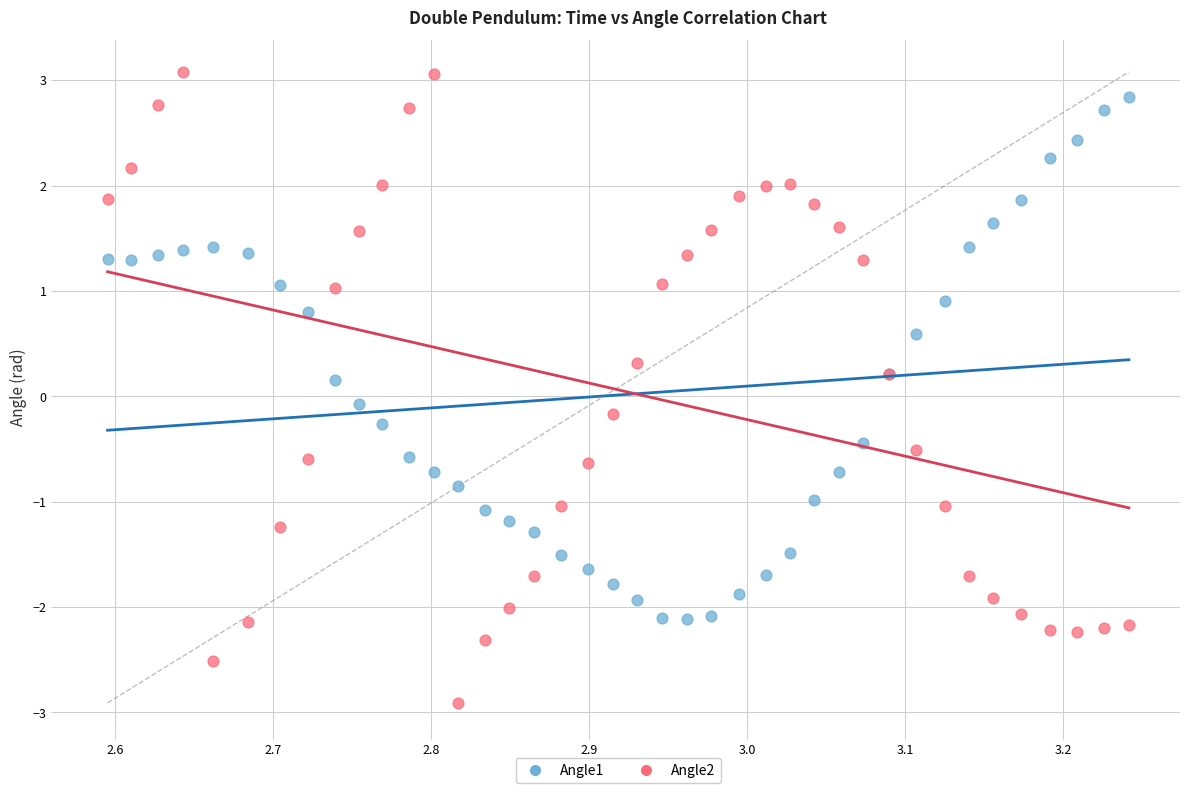

Which series has the widest spread of Y values?

Angle2